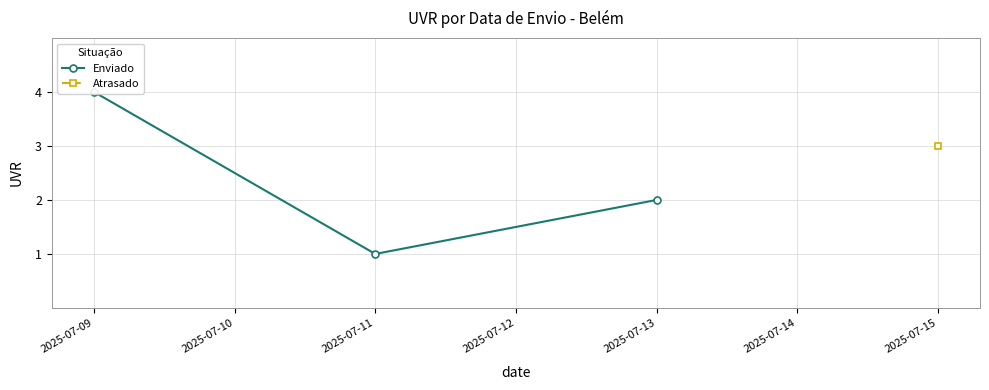

What is the change in value from 2025-07-09 to 2025-07-11?

-3